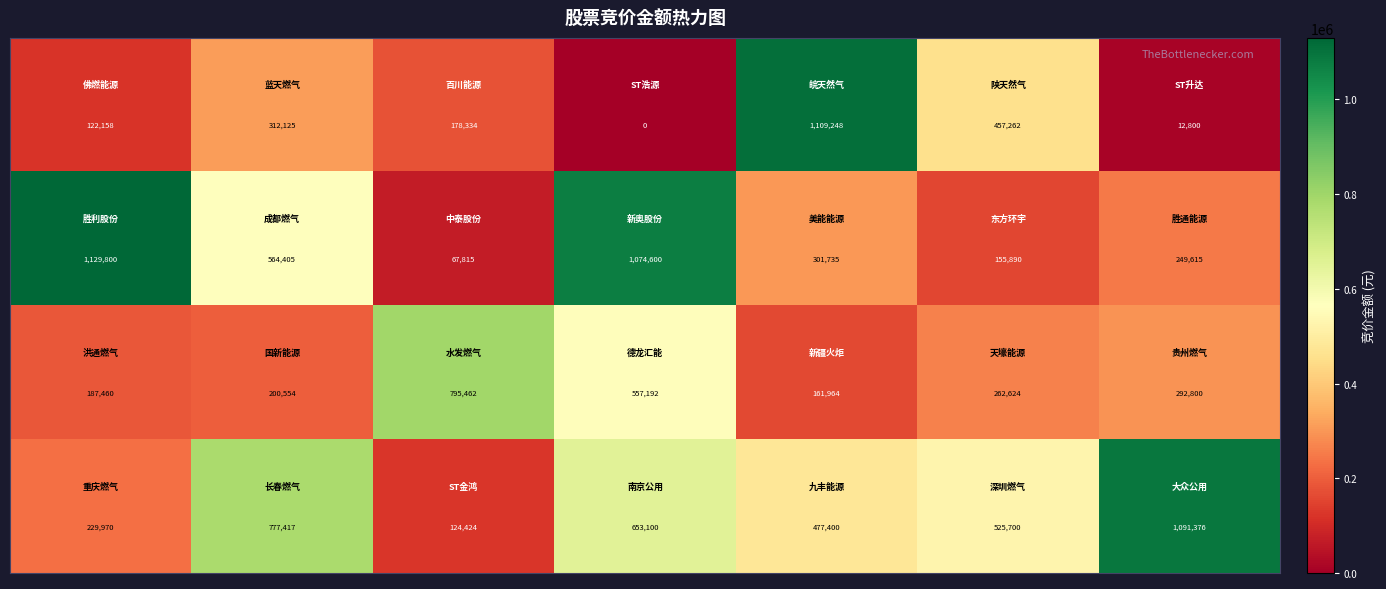

At how many categories does at least one series exceed 162310?

7